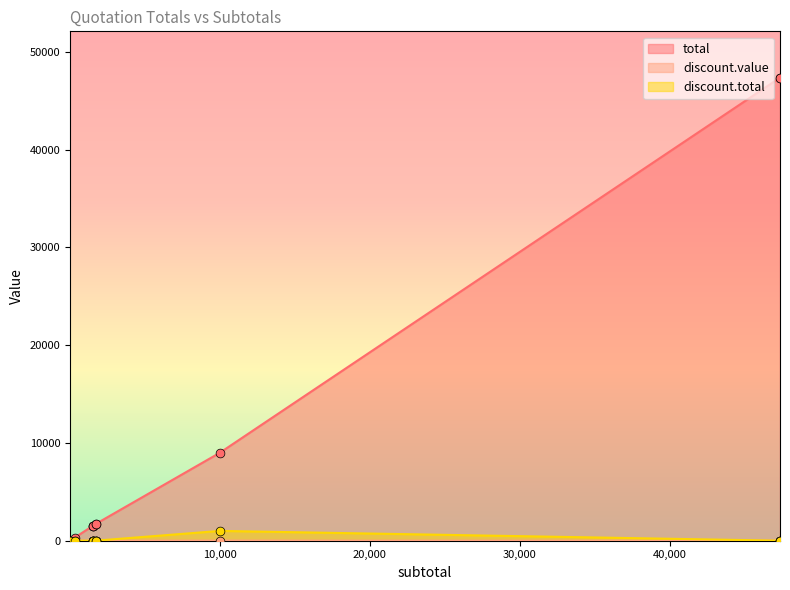

Is the value of total at 300 greater than the value of discount.value at 0.01?

Yes